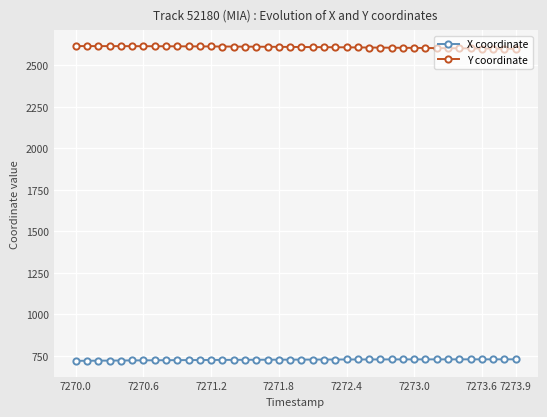

What is the minimum value shown in the chart?

720.7